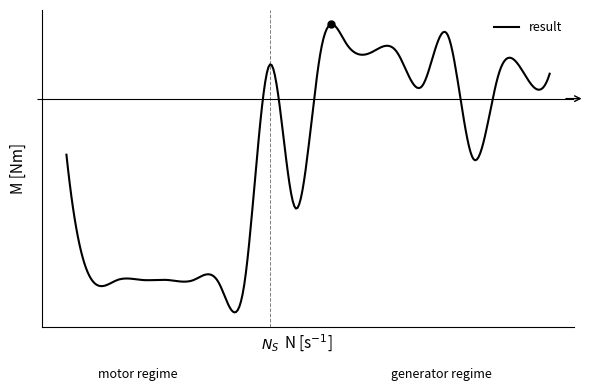

Does the chart have visible grid lines?

No